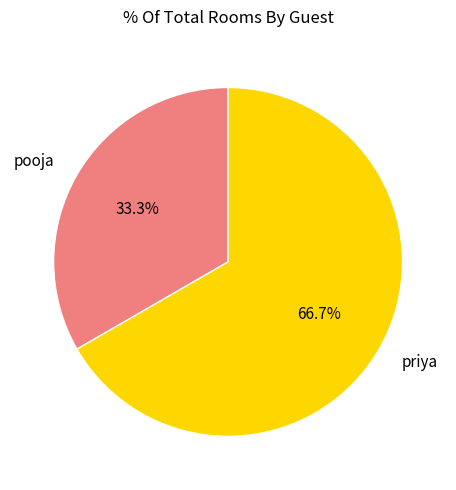

To the nearest percent, what percentage of the pie is priya?

67%